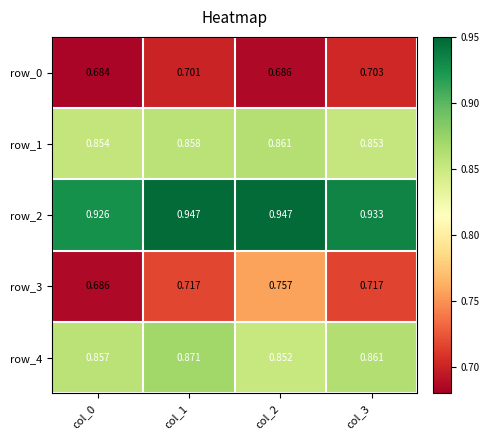

What is the difference between the highest and lowest values at col_2?

0.3